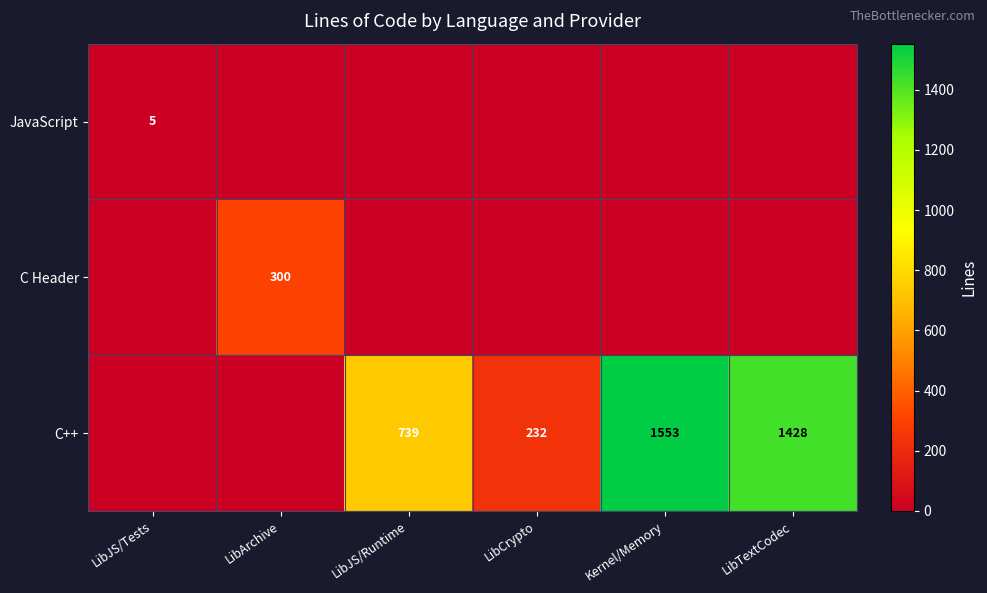

Is it true that C++ equals 72 at LibCrypto?

False